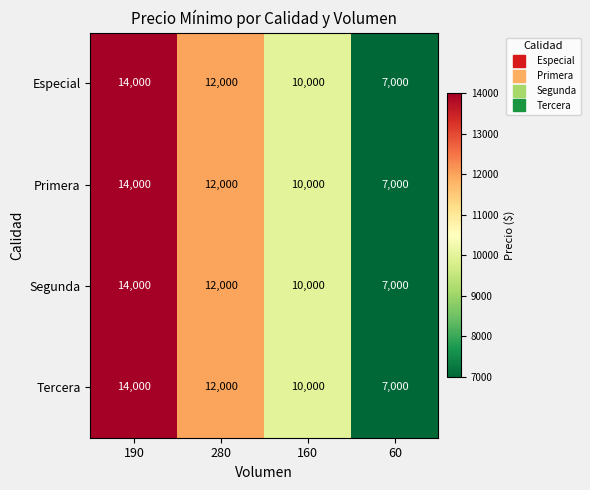

What is the difference between the maximum and minimum values in the Tercera series?

7000